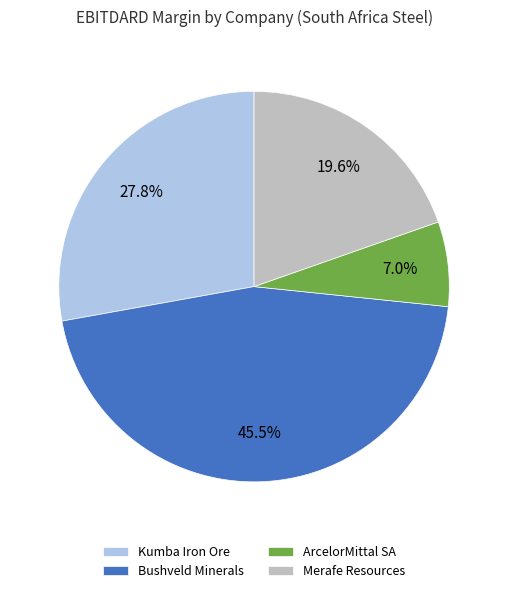

Is there any slice that represents more than half of the pie?

No